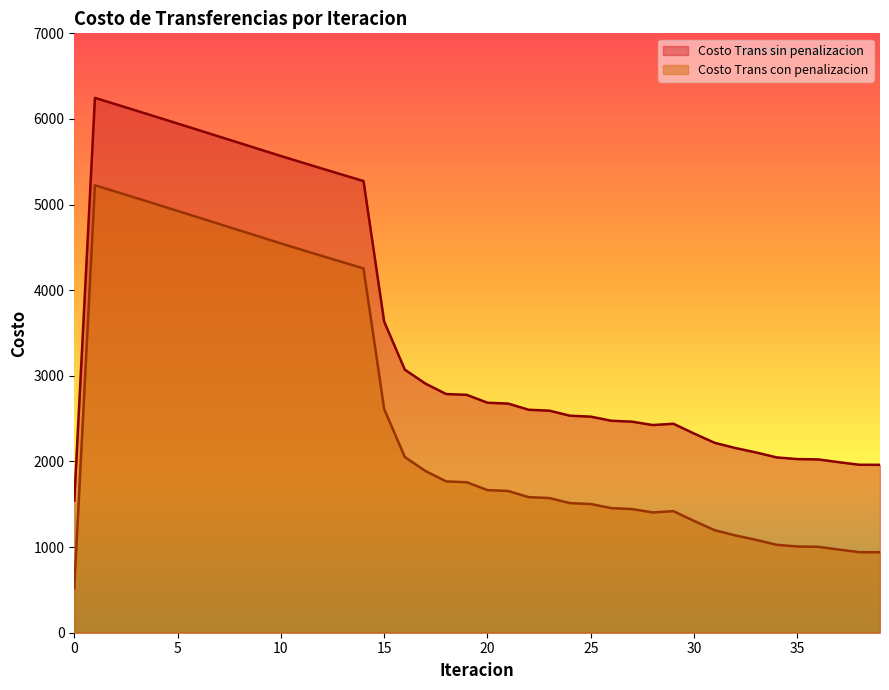

At which category does Costo Trans sin penalizacion reach its first local peak?

1